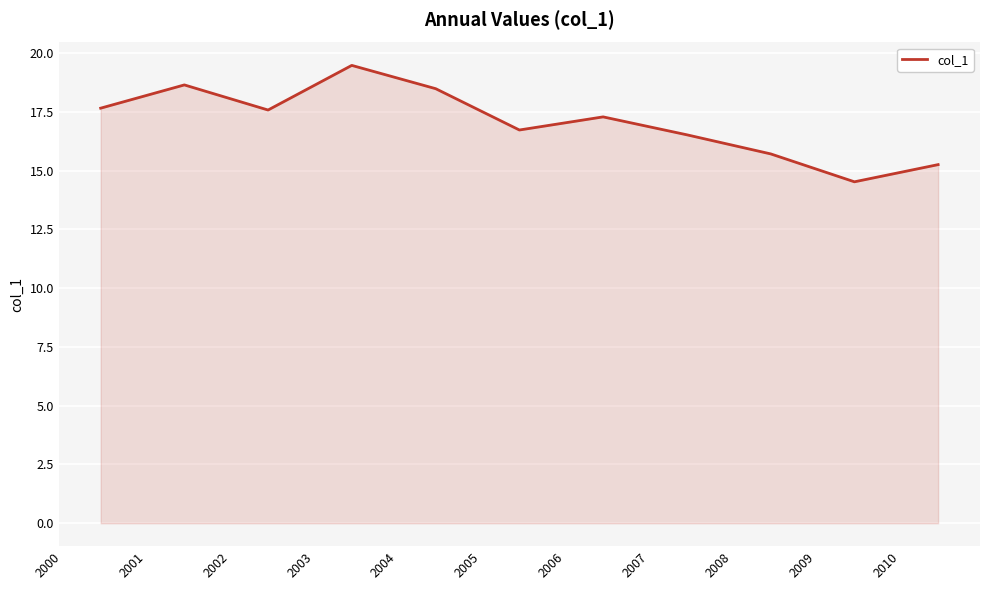

What is the smallest value displayed?

14.5